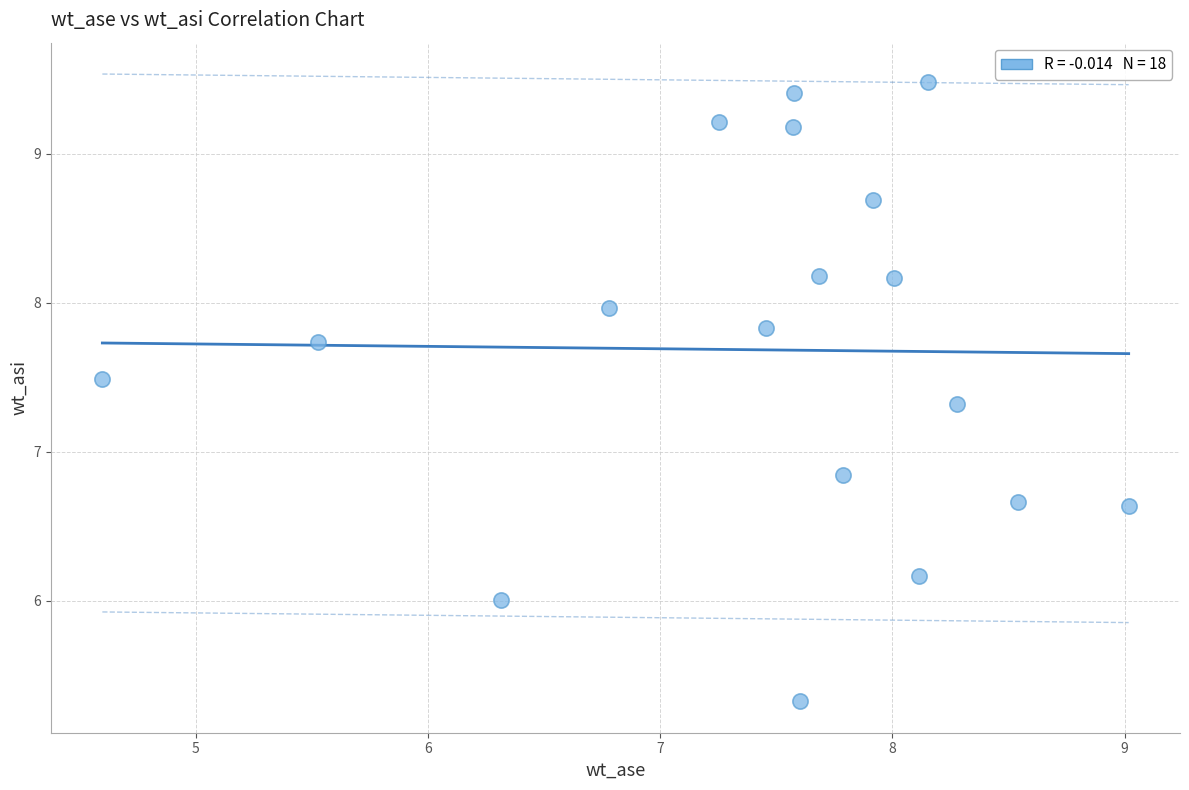

What Y value in the scatter plot is closest to 7?

6.8